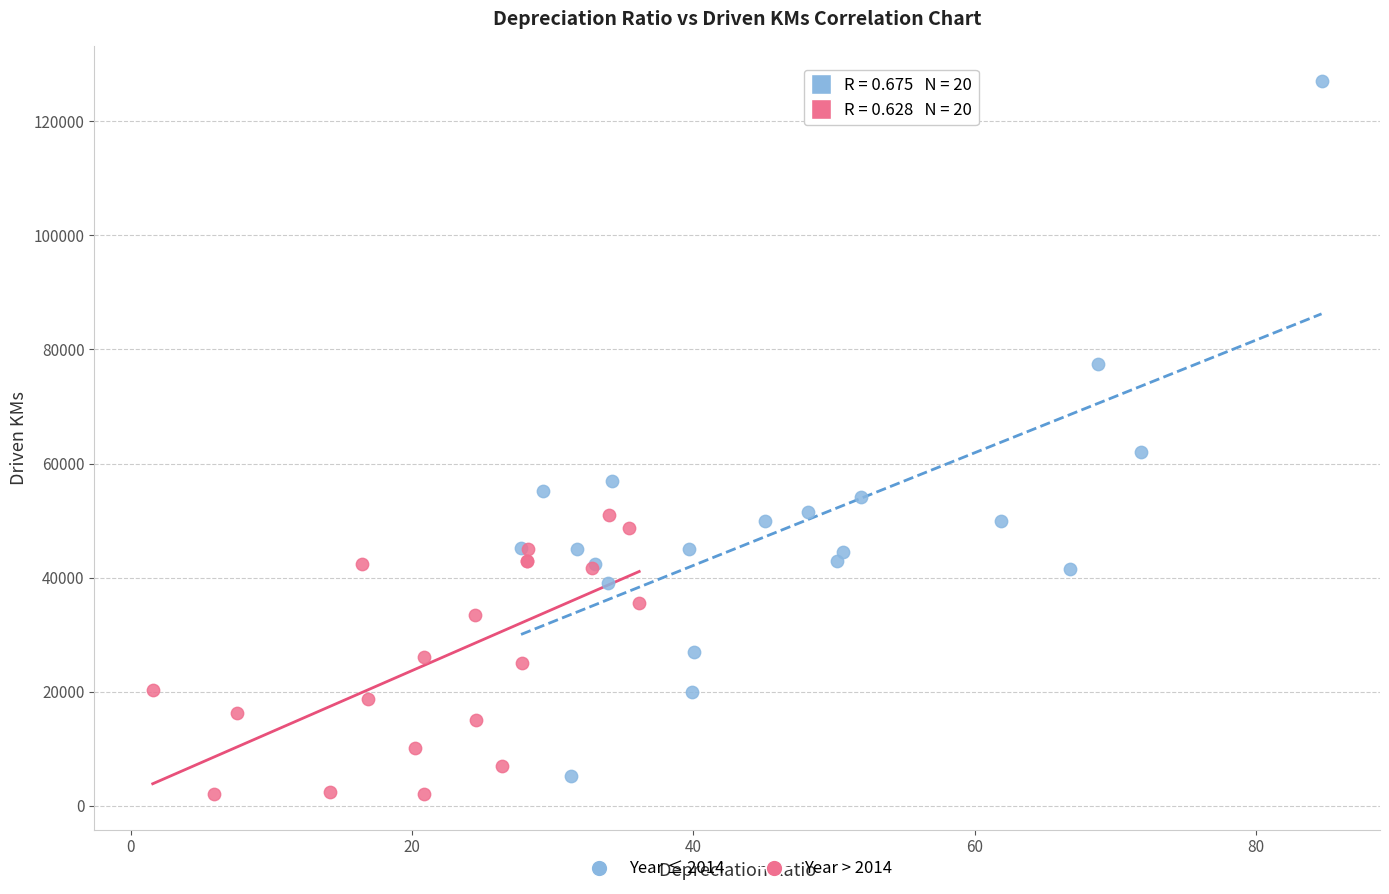

Which series has the largest Y range (max minus min)?

Year ≤ 2014